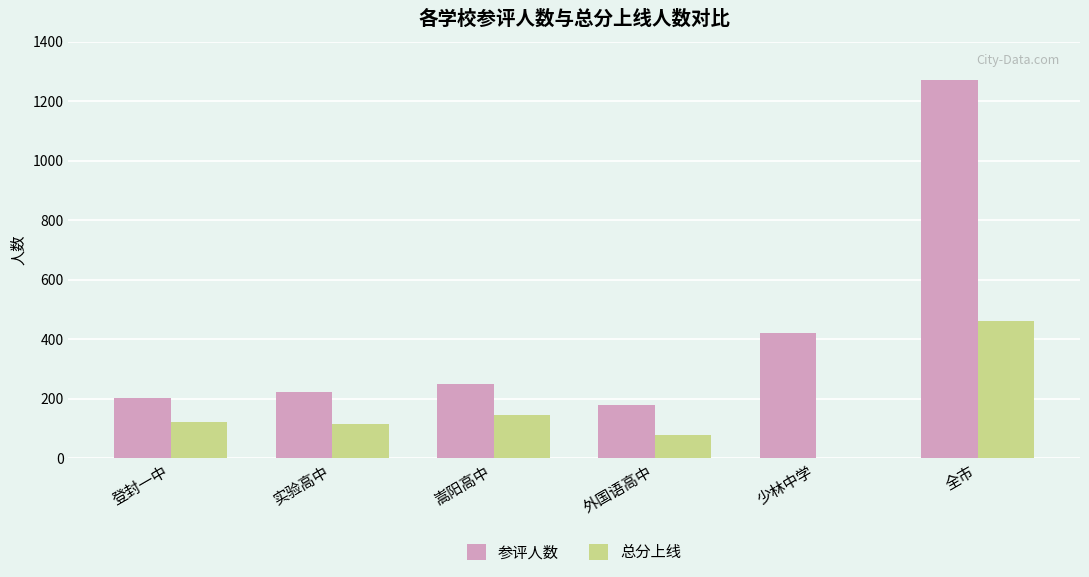

Count the number of categories in the chart.

6